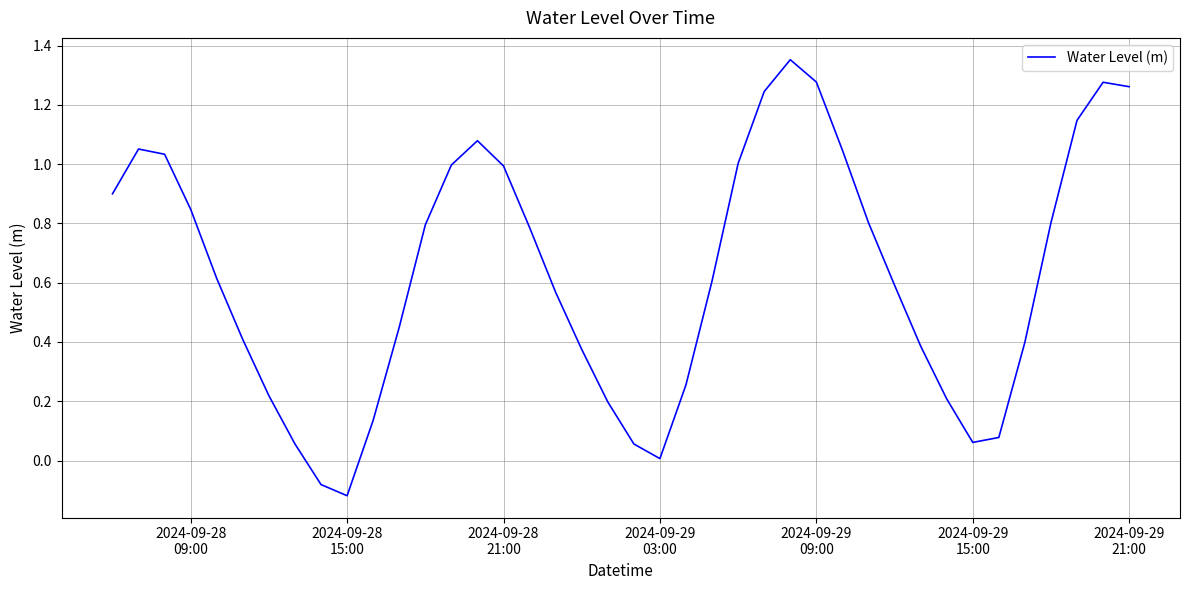

How many points are higher than both their immediate neighbors (excluding endpoints)?

4